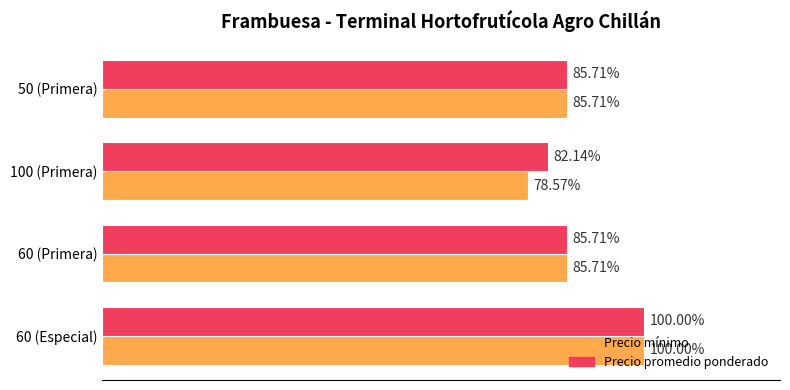

What are all the series names shown in the legend?

Precio mínimo, Precio promedio ponderado